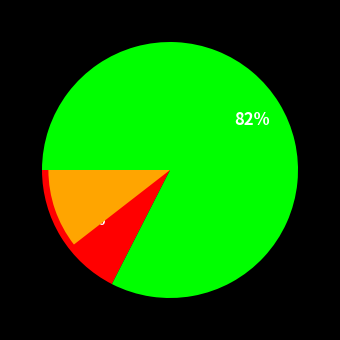

What percentage is NOT represented by 钱申屠御史归扬州行台?

82.5%